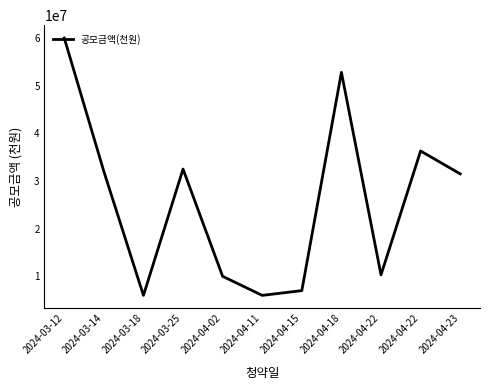

Does the chart display data point markers on the line(s)?

No